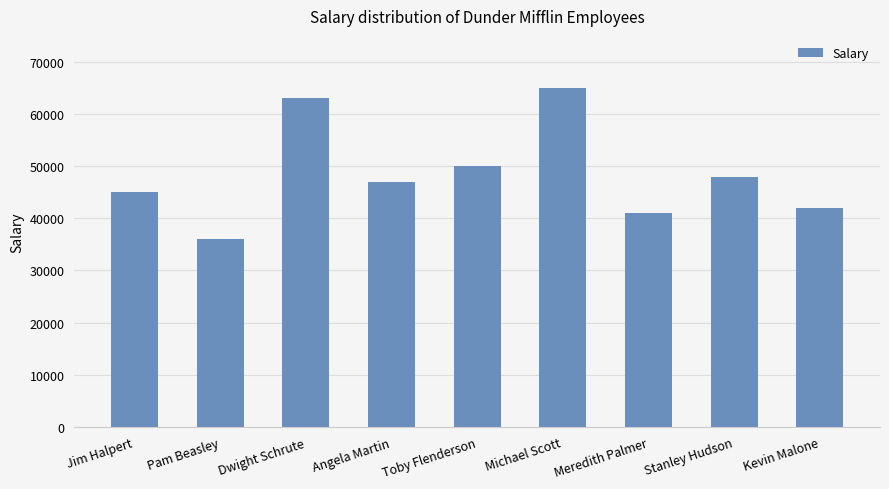

Which category has the highest value across all series?

Michael Scott